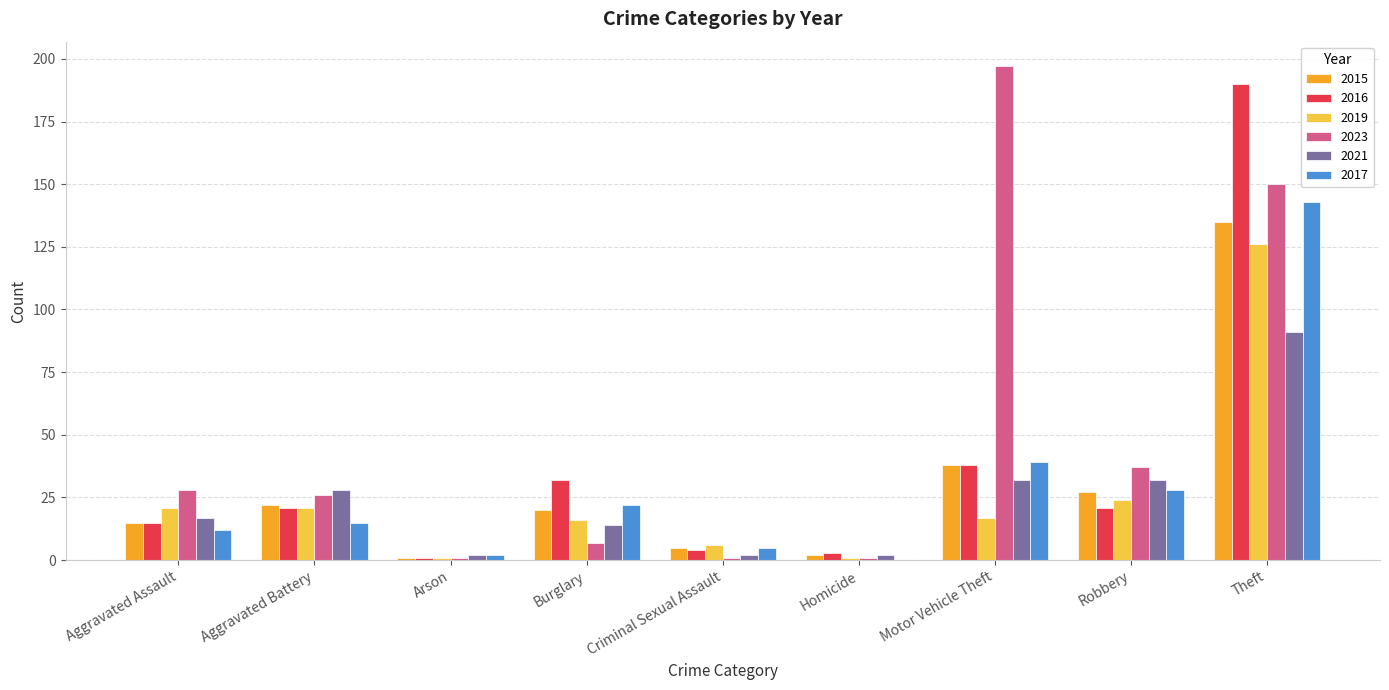

True or false: 2016 has a value of 32 at Burglary.

True